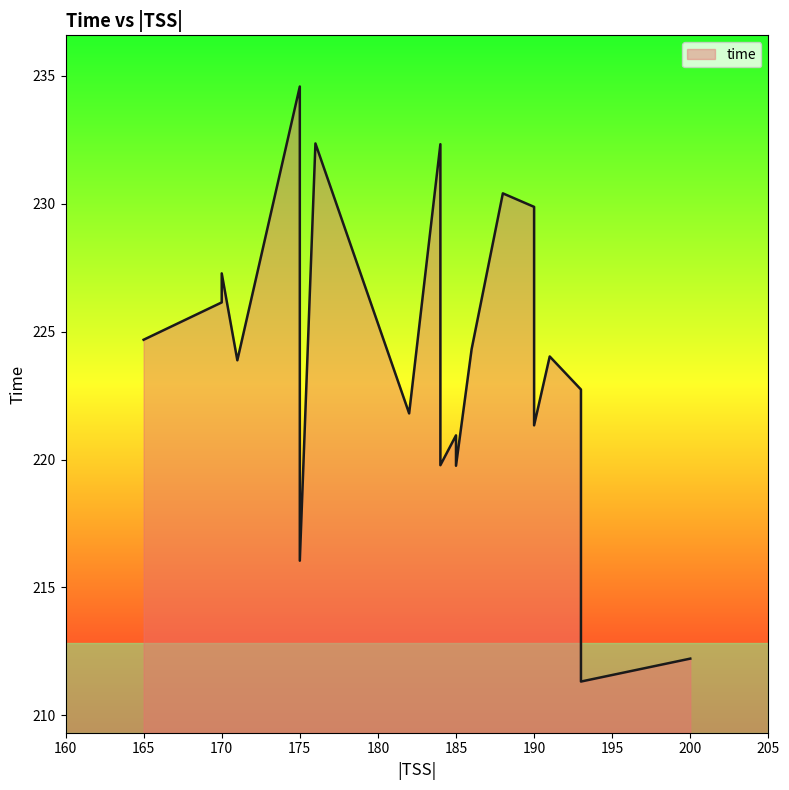

Count the number of categories in the chart.

20